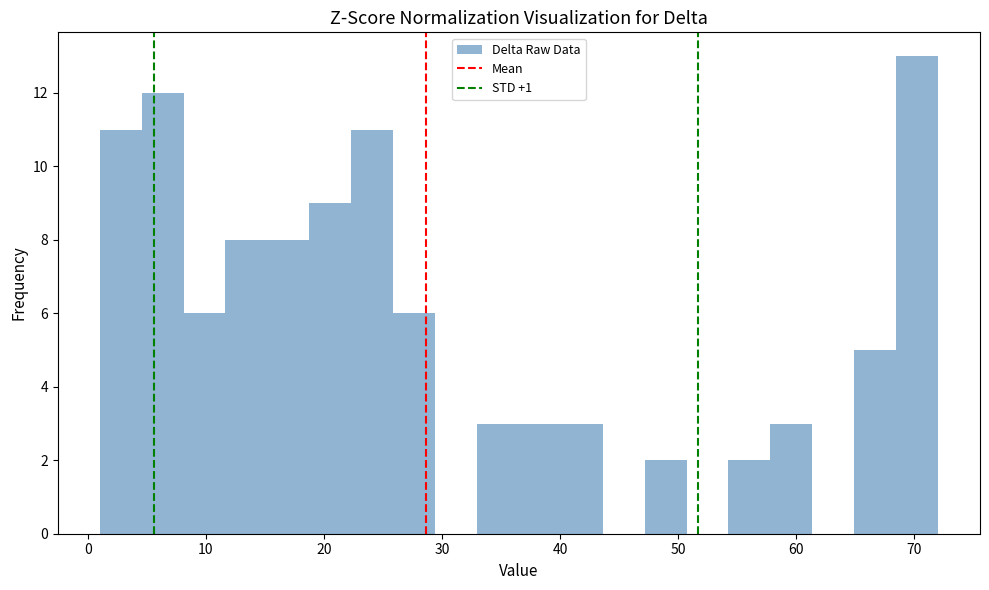

Around what value on the x-axis is the tallest bar? Give the approximate position of its centre, as read against the axis.

70